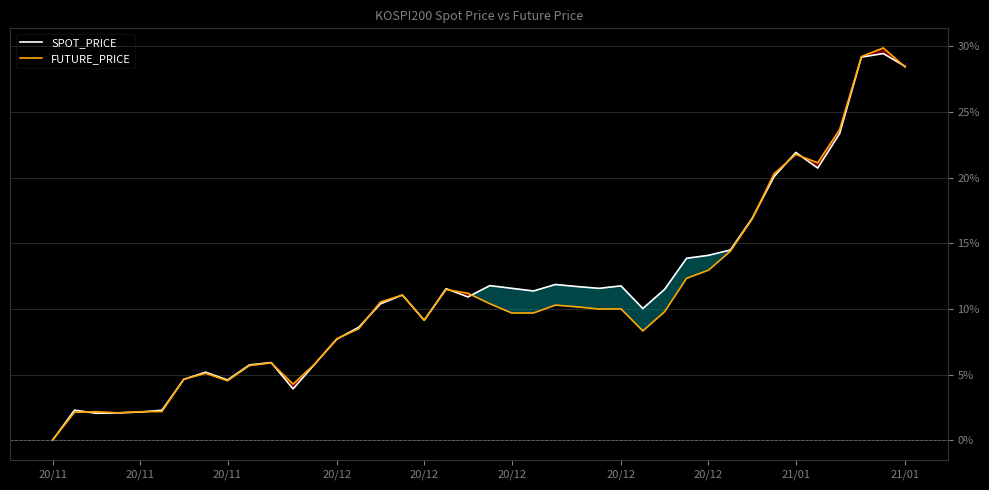

Which series has the largest total across all categories?

SPOT_PRICE